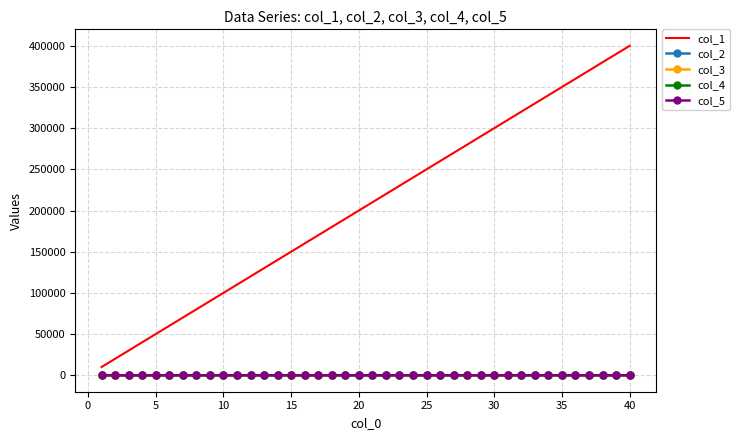

What is the greatest value displayed?

399960.0